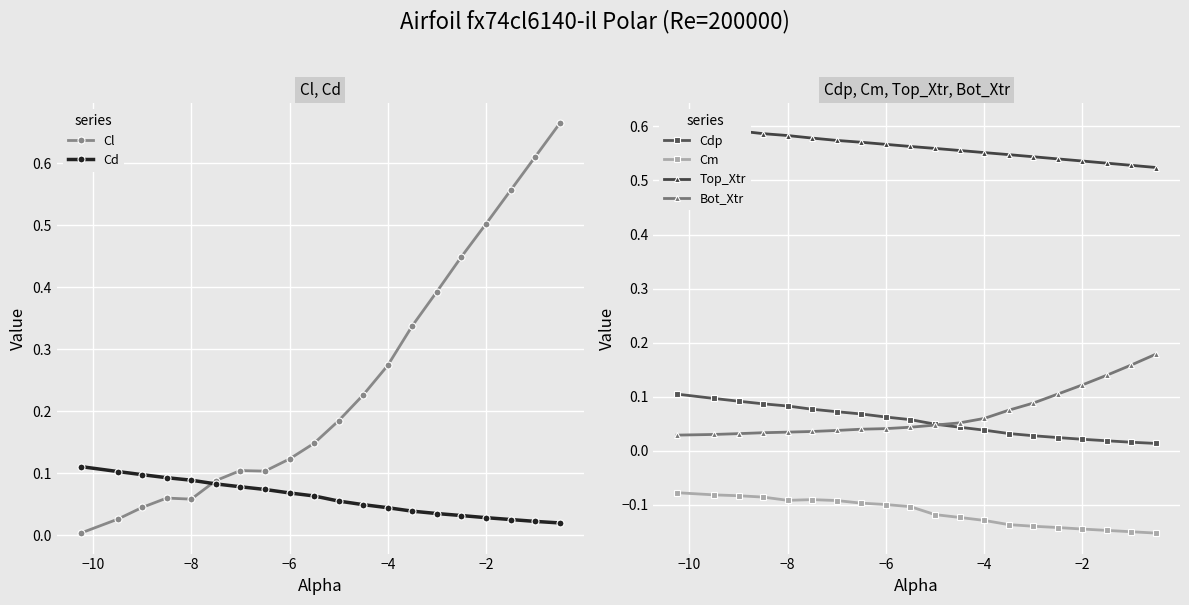

Does the chart display data point markers on the line(s)?

Yes